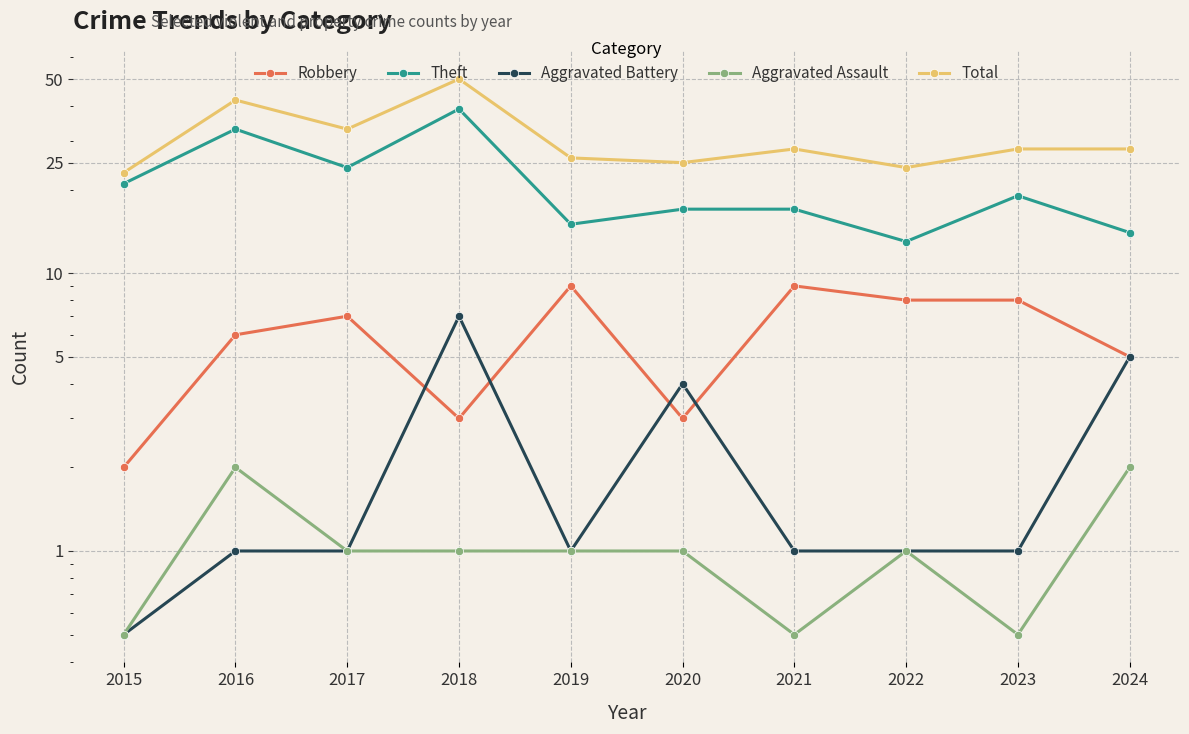

What is the difference between the second highest and minimum values in the Total series?

19.0